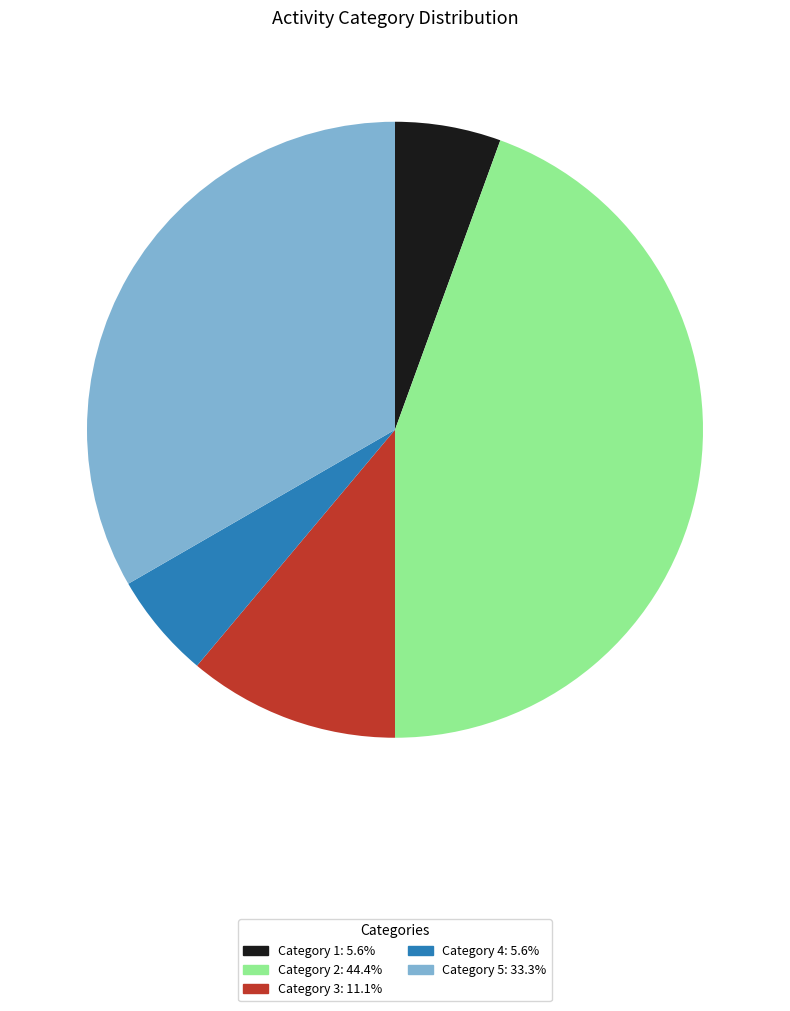

Is there any slice that represents more than half of the pie?

No